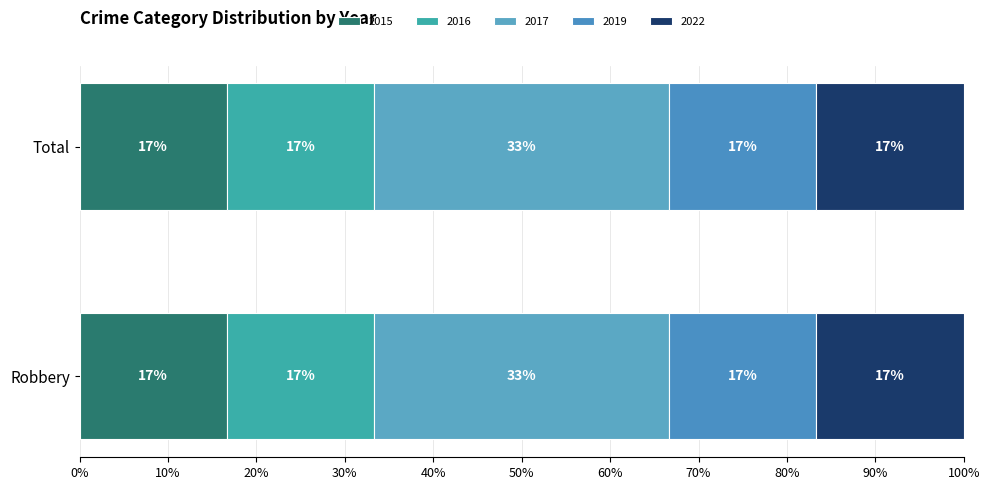

What are all the series names shown in the legend?

2015, 2016, 2017, 2019, 2022